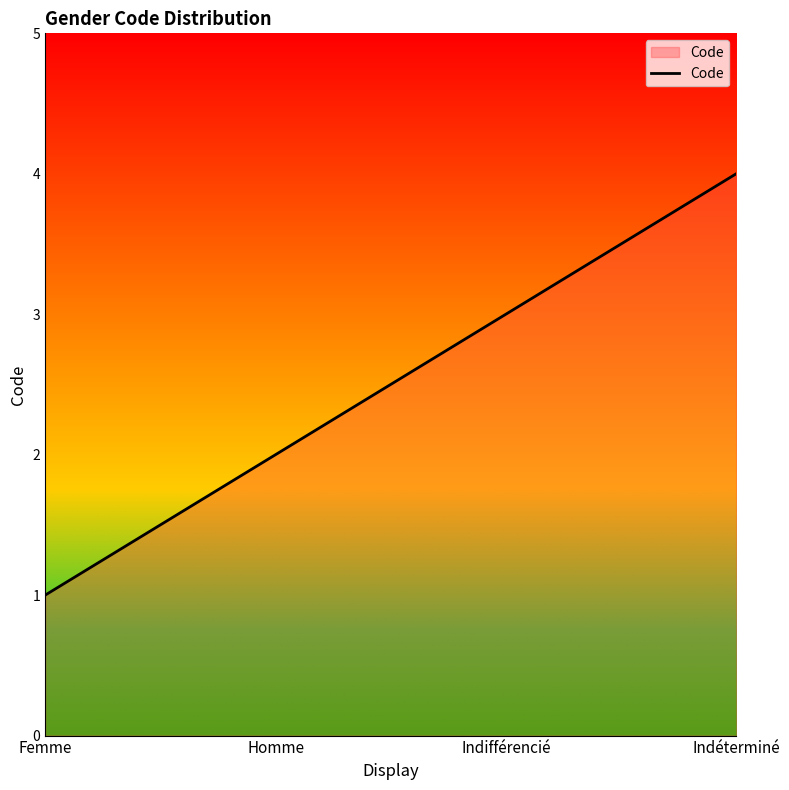

Is it true that the value at Homme is 2?

True